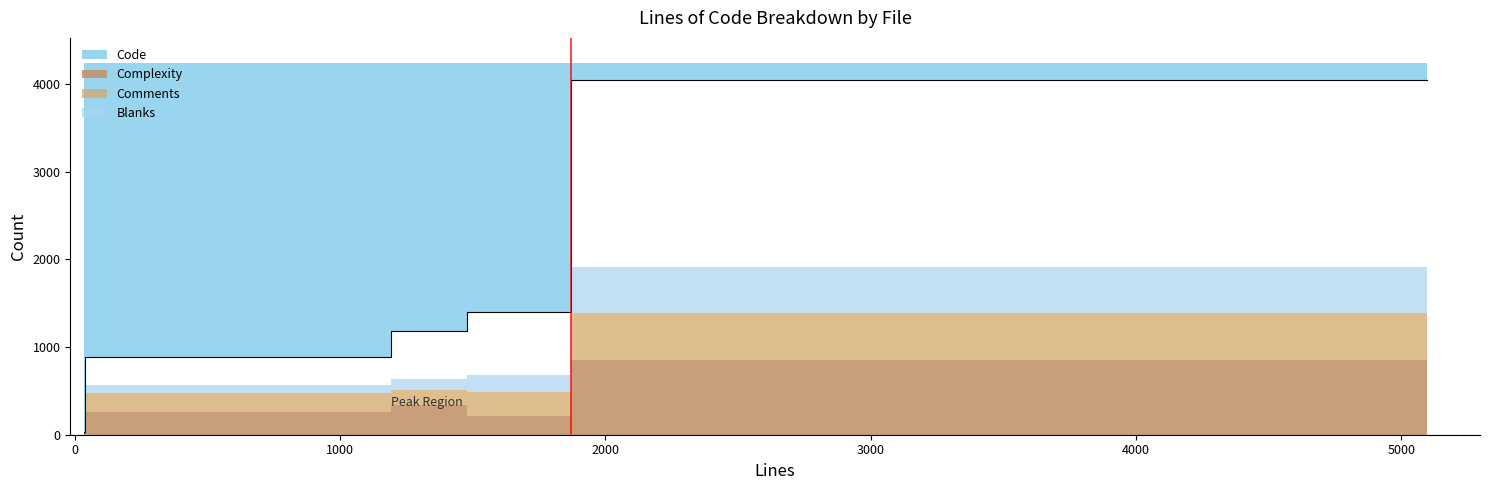

True or false: Code and Complexity cross at least once.

False